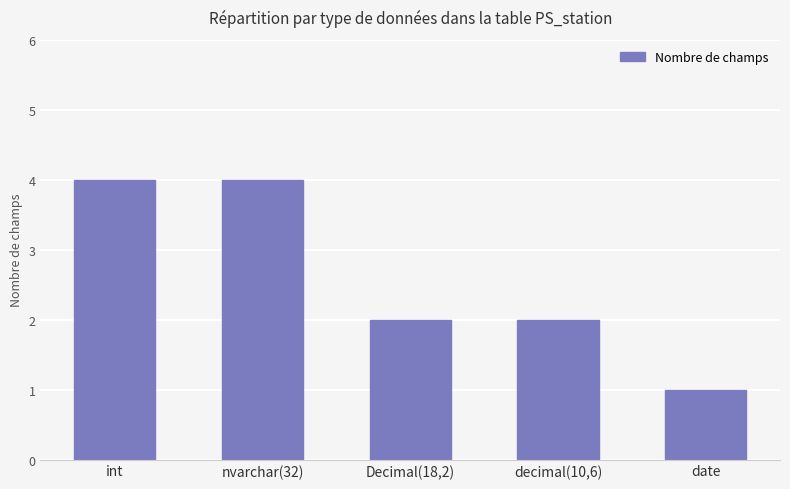

Count the values in the range 2 to 4.

4